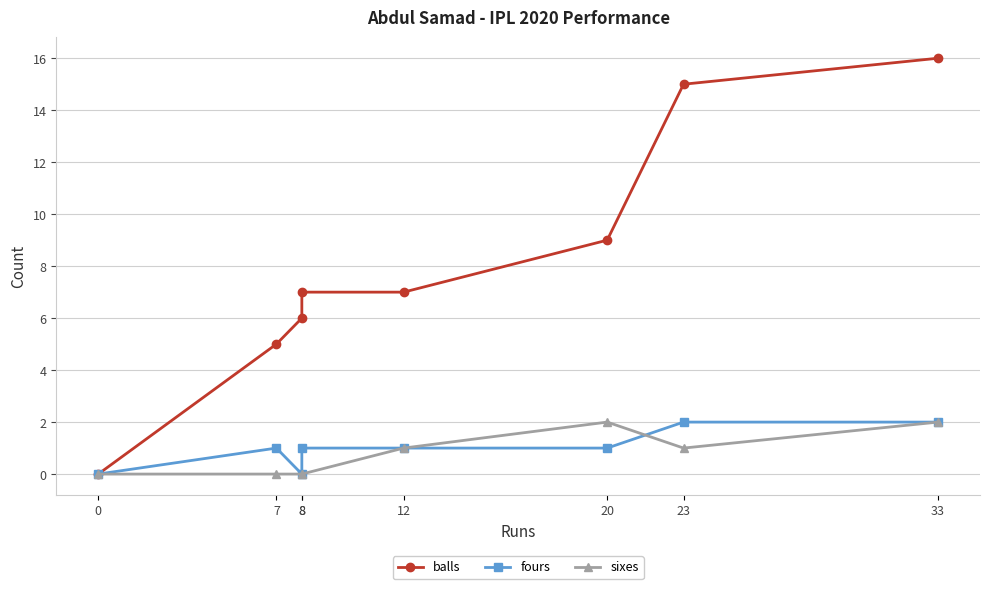

Which series has the largest total across all categories?

balls